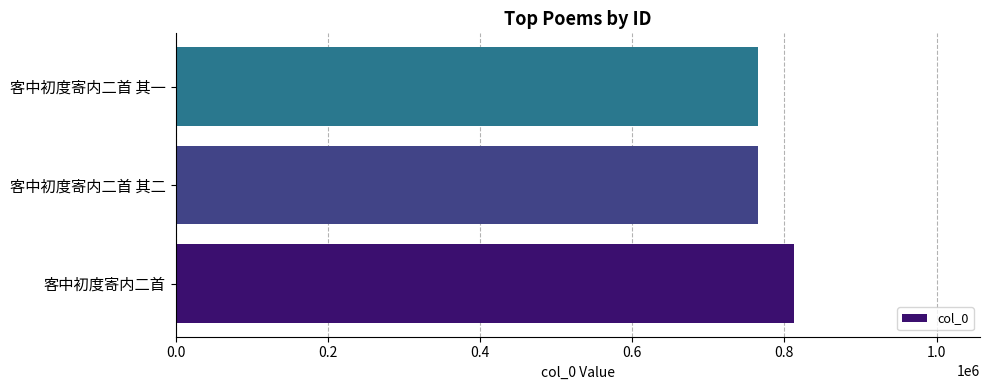

The chart shows a value of 1088036 at 客中初度寄内二首 其二. True or false?

False